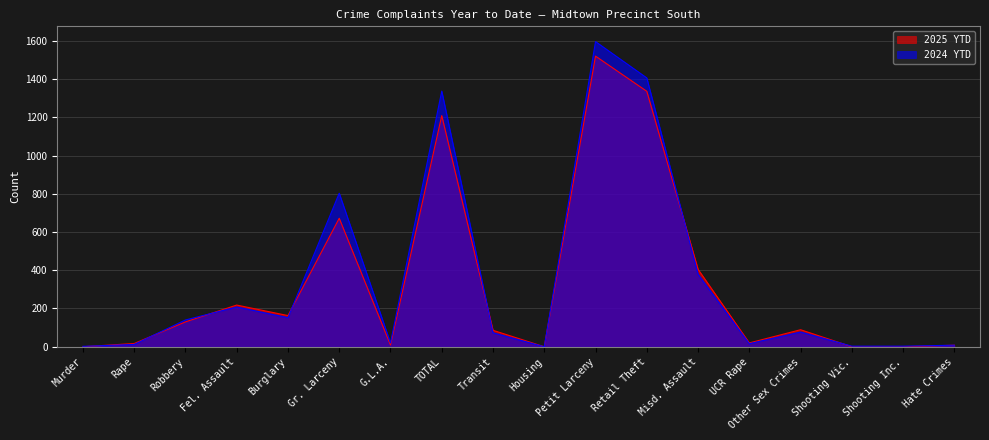

At which category does 2024 YTD reach its first local peak?

Fel. Assault